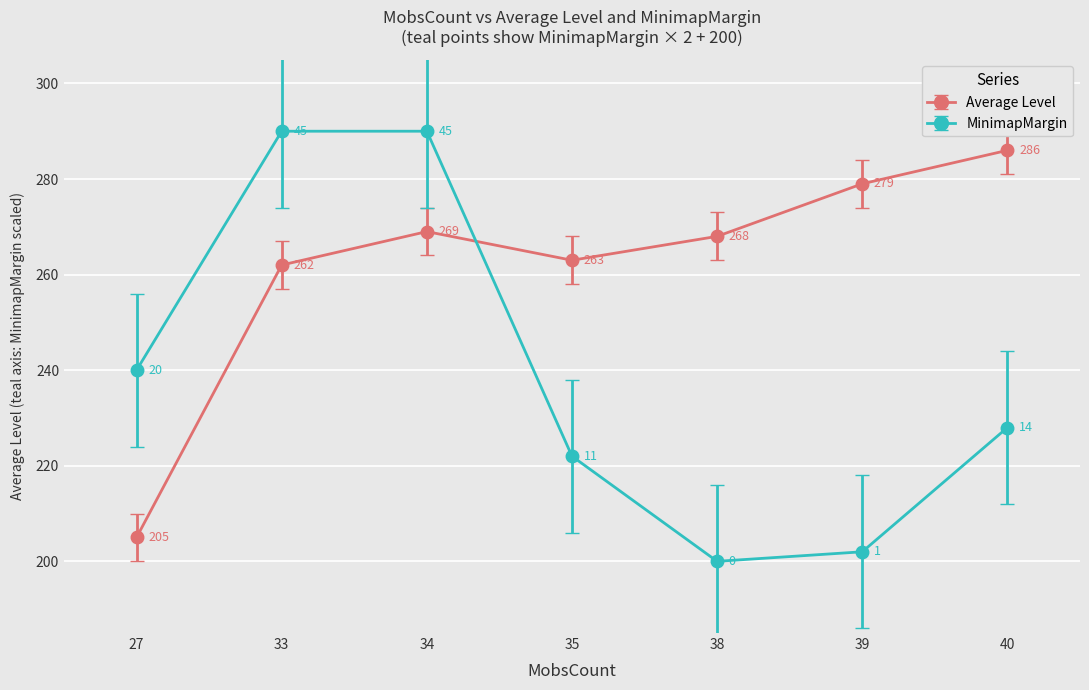

Rank the series at 33 from highest to lowest value.

MinimapMargin, Average Level